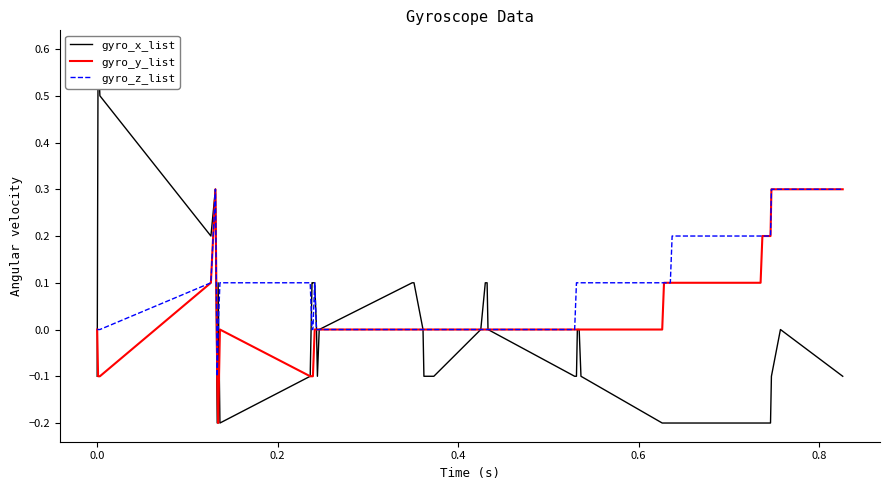

What is the label of the 6th point from the left?

0.8